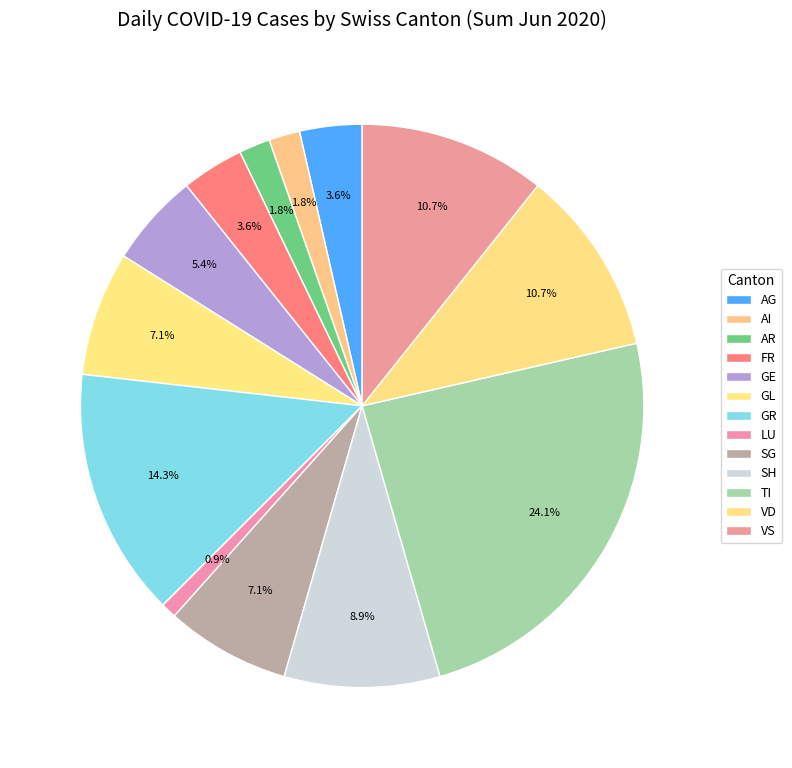

Count the number of slices in the pie.

13